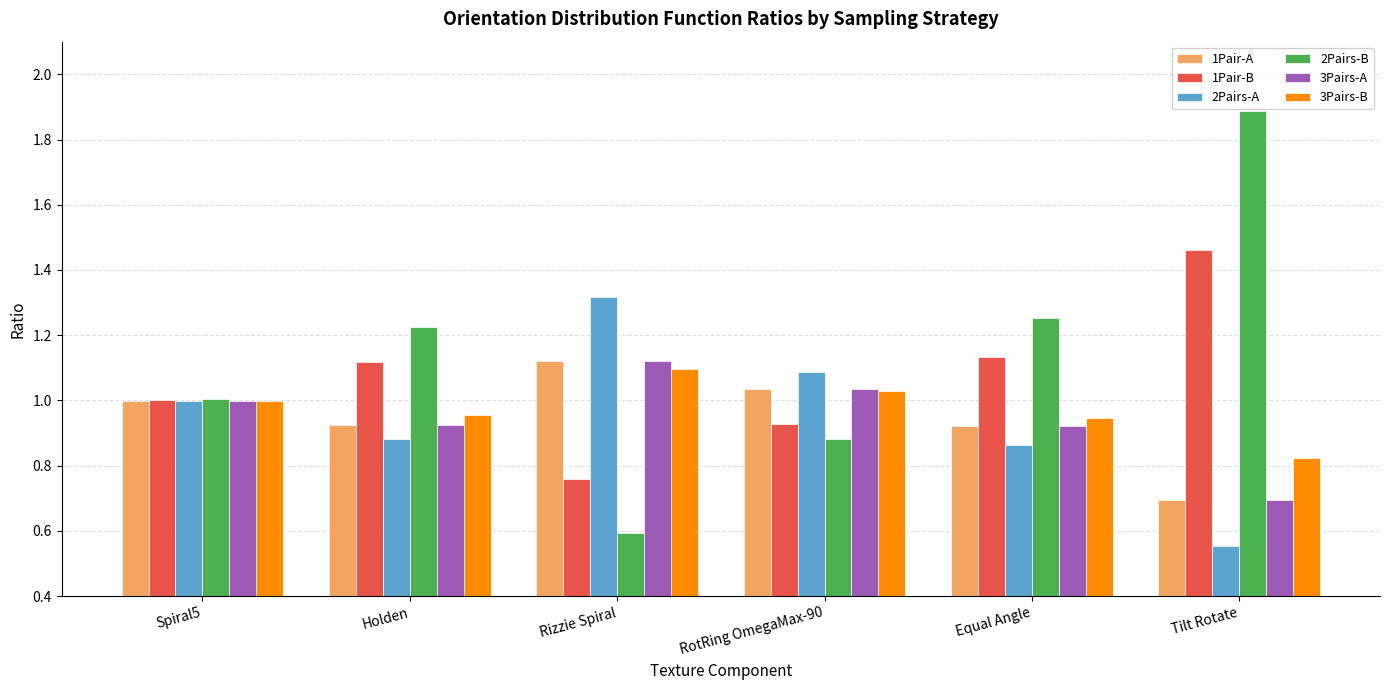

Which series changed the most between Holden and RotRing OmegaMax-90?

2Pairs-B